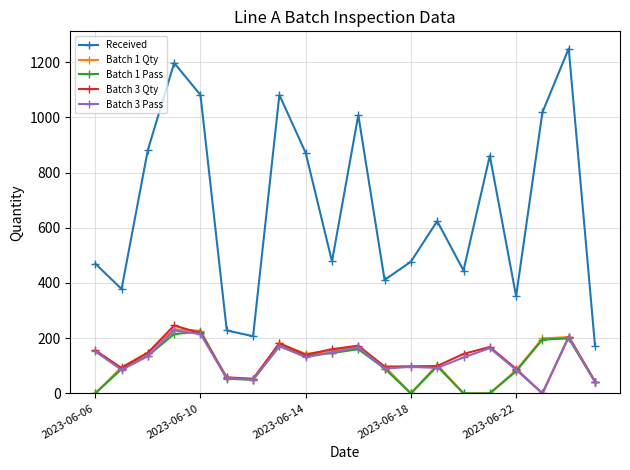

How many lines are shown in the chart?

5